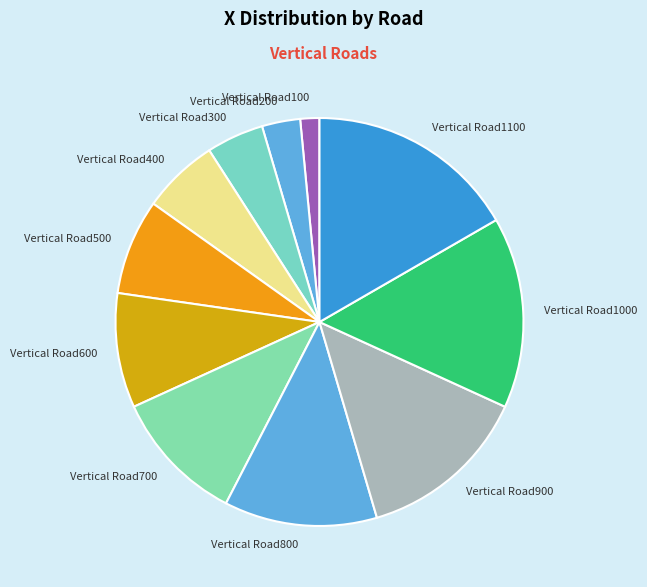

Is the sum of Vertical Road1100 and Vertical Road600 greater than half?

No